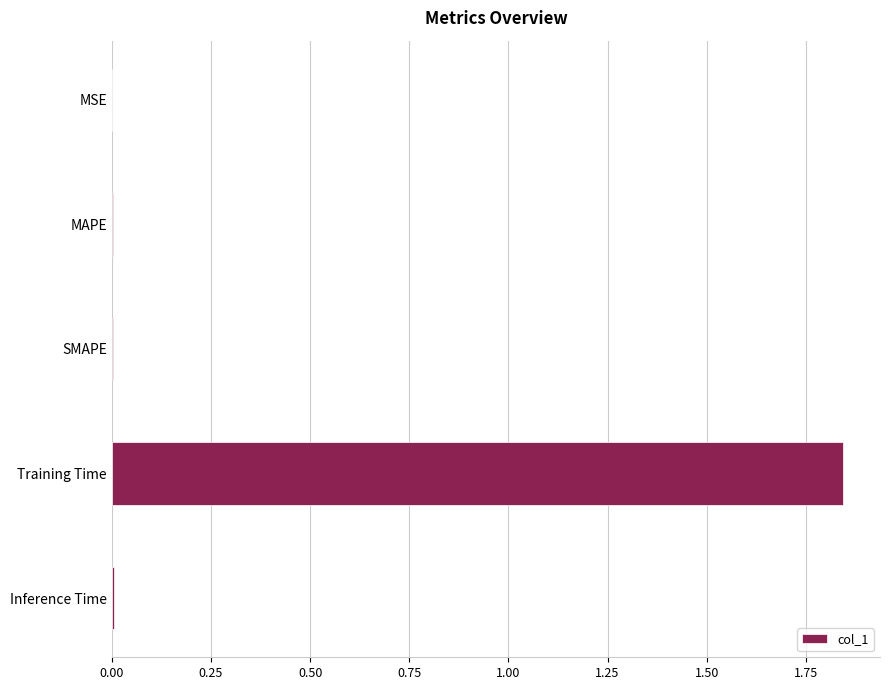

Which has a higher value, Training Time or MAPE?

Training Time